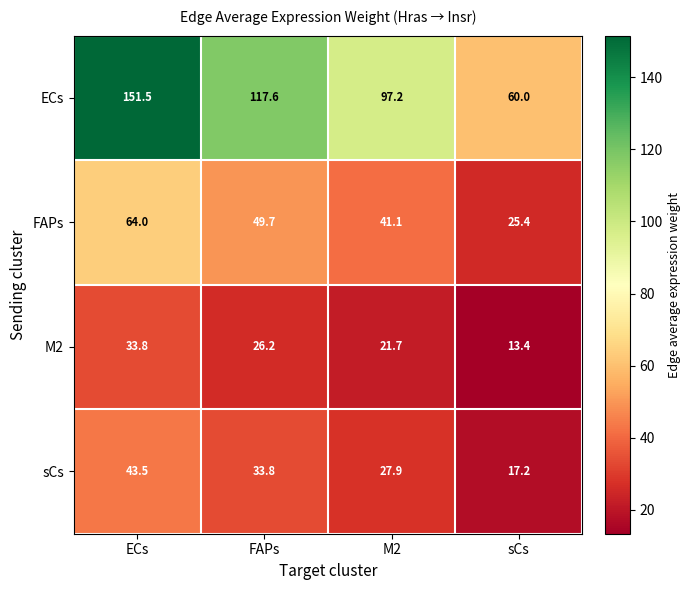

Rank the series at sCs from highest to lowest value.

ECs, FAPs, sCs, M2